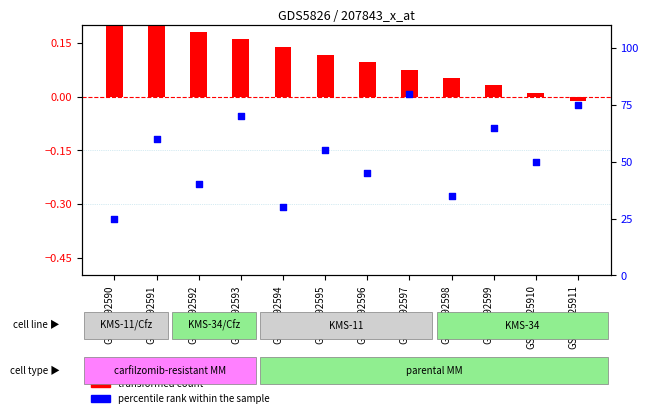

Which series reaches the maximum Y coordinate?

percentile rank within the sample